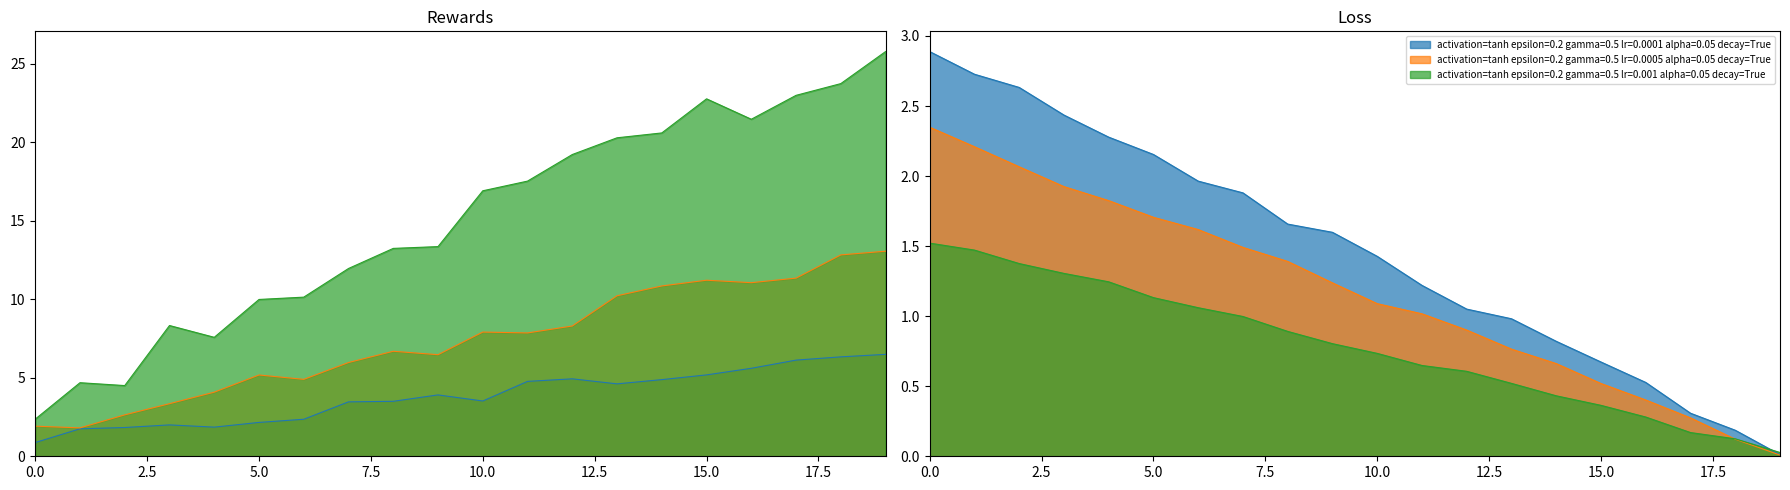

What is the difference between the maximum and minimum values in the activation=tanh epsilon=0.2 gamma=0.5 lr=0.0005 alpha=0.05 decay=True series?

1.5